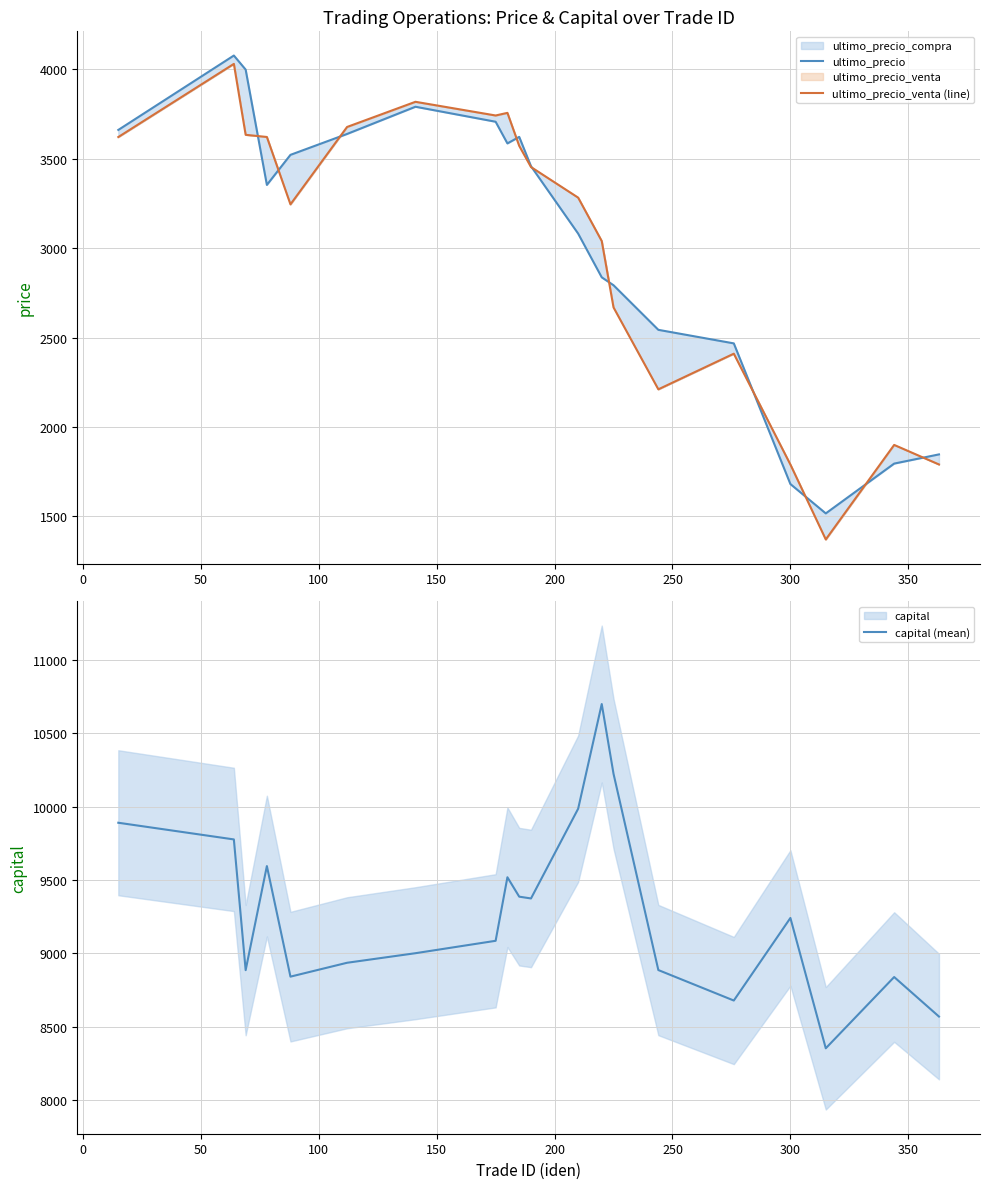

What is the difference between the second highest and minimum values in the capital (mean) series?

1872.2